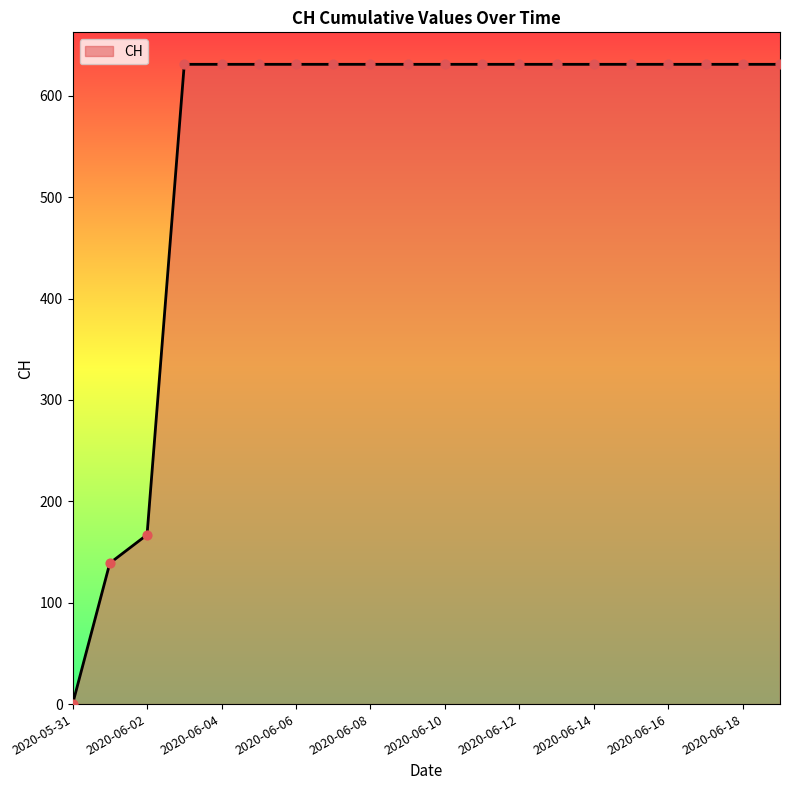

What is the difference between the maximum and minimum values?

631